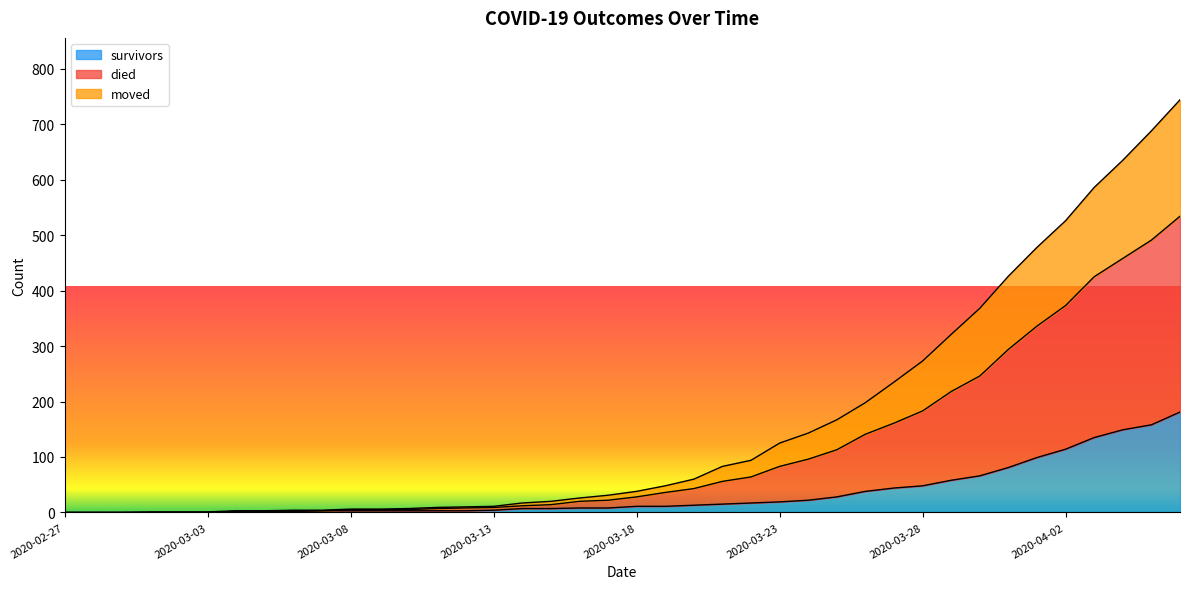

List the series in order of their overall mean, highest first.

died, moved, survivors